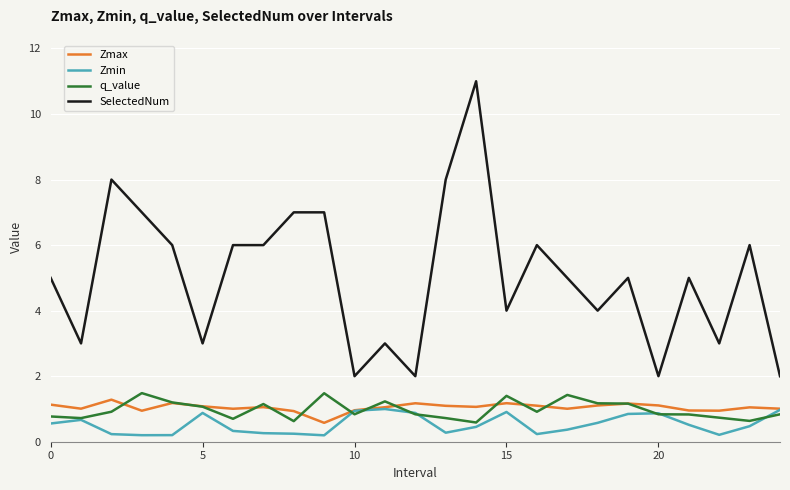

Which series has the largest range (max minus min)?

SelectedNum